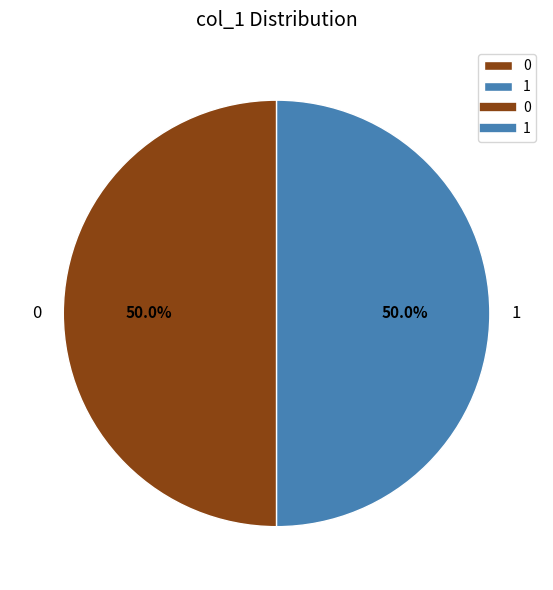

Approximately how many times larger is the value at 1 compared to 0?

1.0